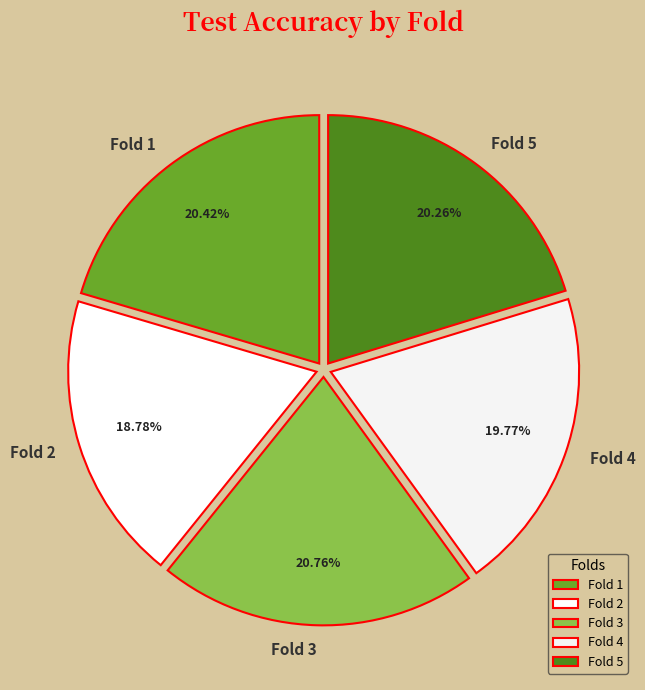

What is the smallest slice in the pie chart?

Fold 2